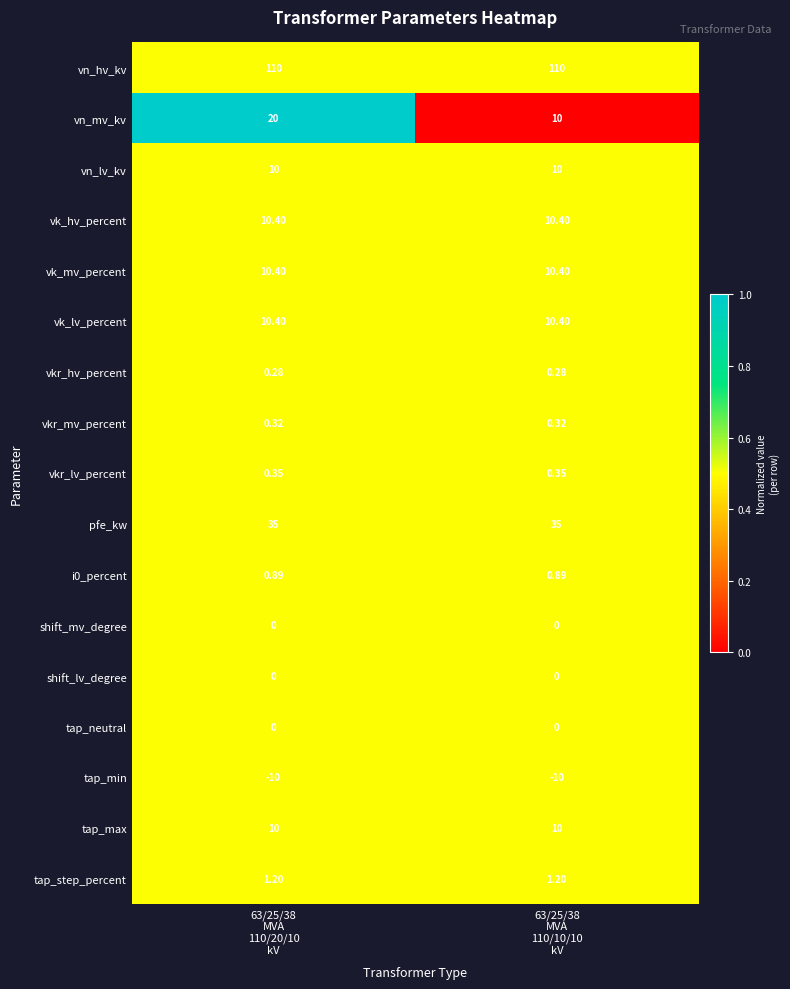

What is the greatest value displayed?

110.0